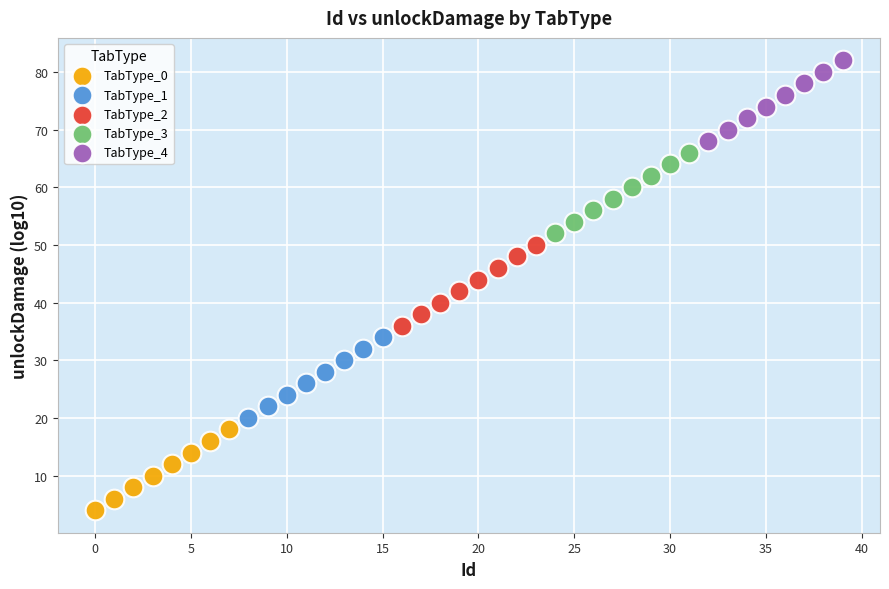

Which series reaches the maximum Y coordinate?

TabType_4